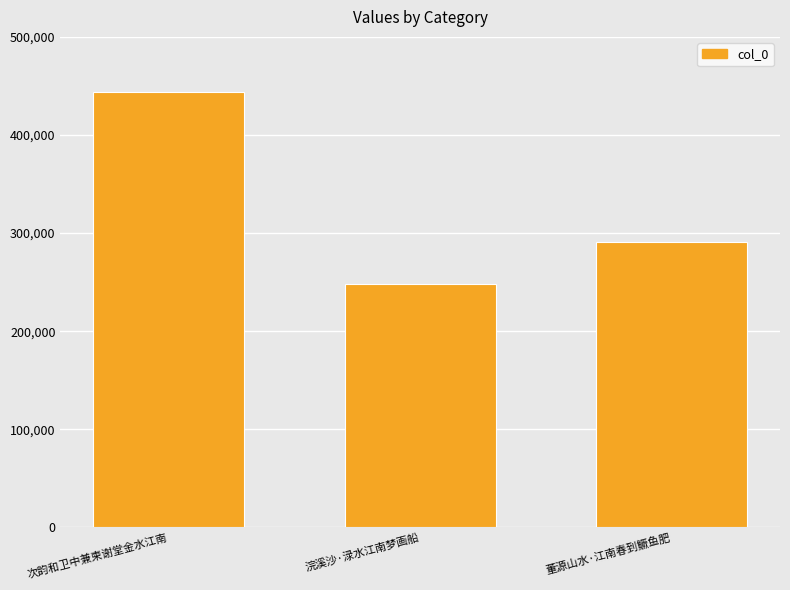

What is the change in value from 次韵和卫中兼柬谢堂金水江南 to 浣溪沙·渌水江南梦画船?

-195700